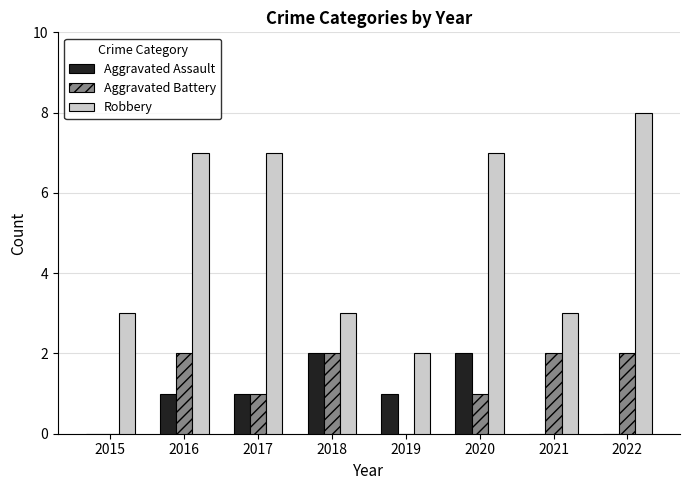

Reading left to right, list all the values displayed in this chart.

Aggravated Assault: 2015=0	2016=1	2017=1	2018=2	2019=1	2020=2	2021=0	2022=0
Aggravated Battery: 2015=0	2016=2	2017=1	2018=2	2019=0	2020=1	2021=2	2022=2
Robbery: 2015=3	2016=7	2017=7	2018=3	2019=2	2020=7	2021=3	2022=8